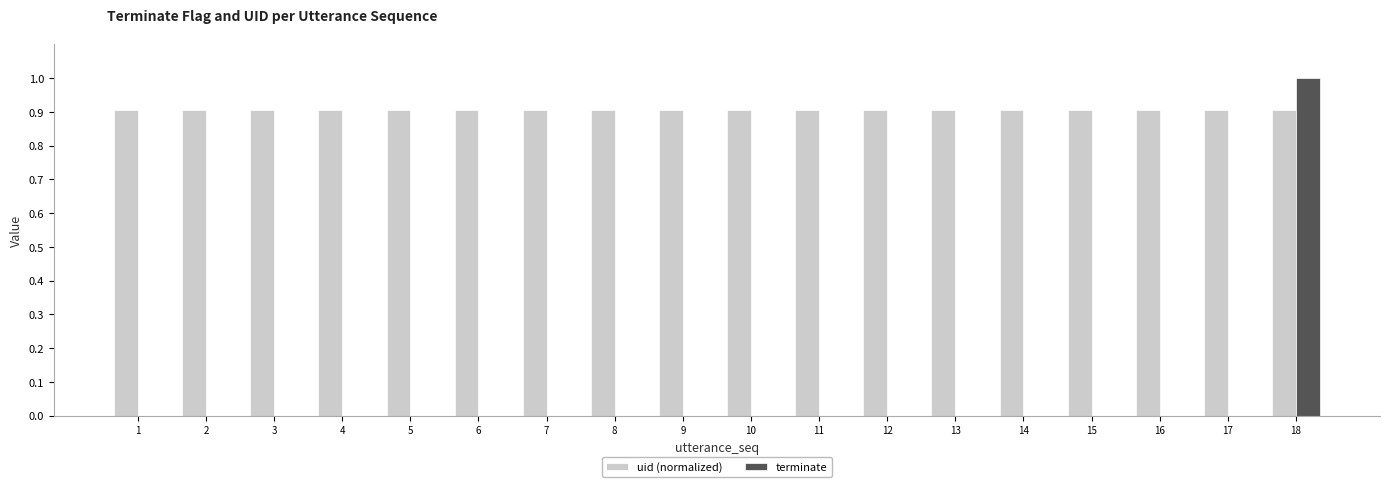

True or false: terminate has a value of 0.0 at 11.

True